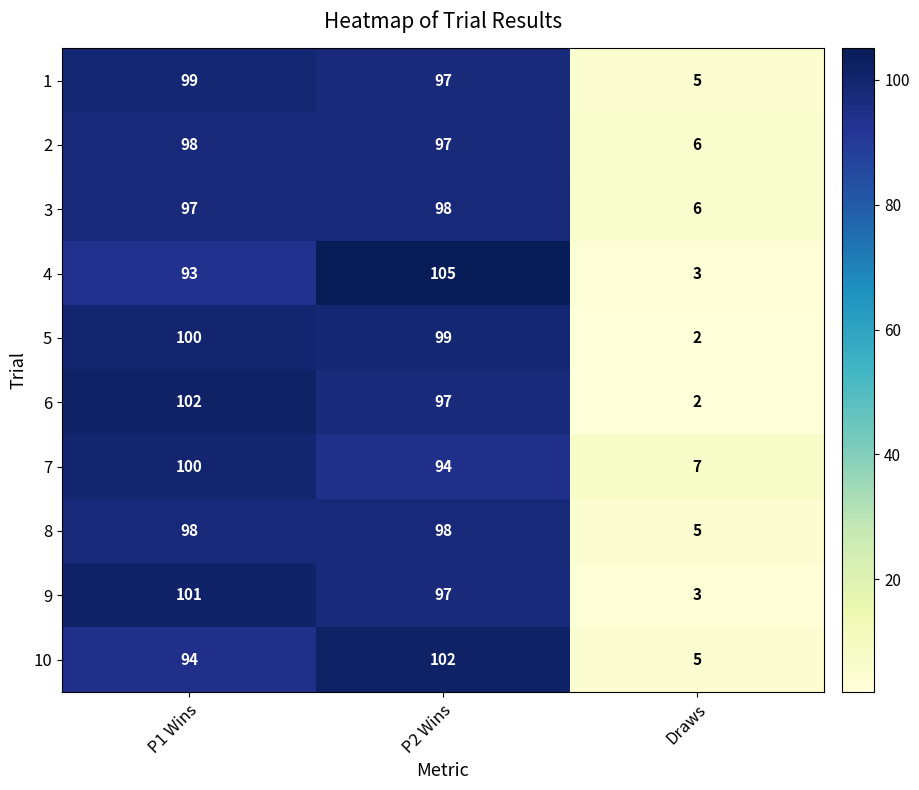

At which category is the sum across all series the highest?

P2 Wins